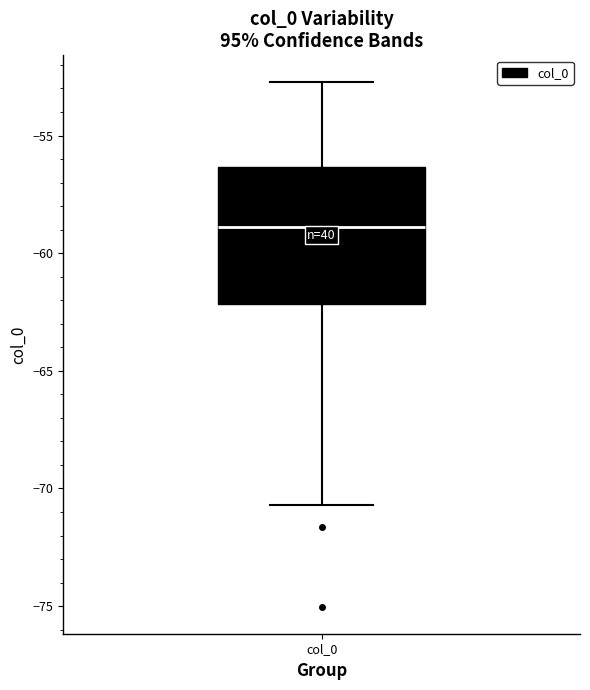

Where is the lower edge of the box for col_0 on the y-axis? The values are not printed on the chart, so give them approximately, as read against the axis.

-62.0